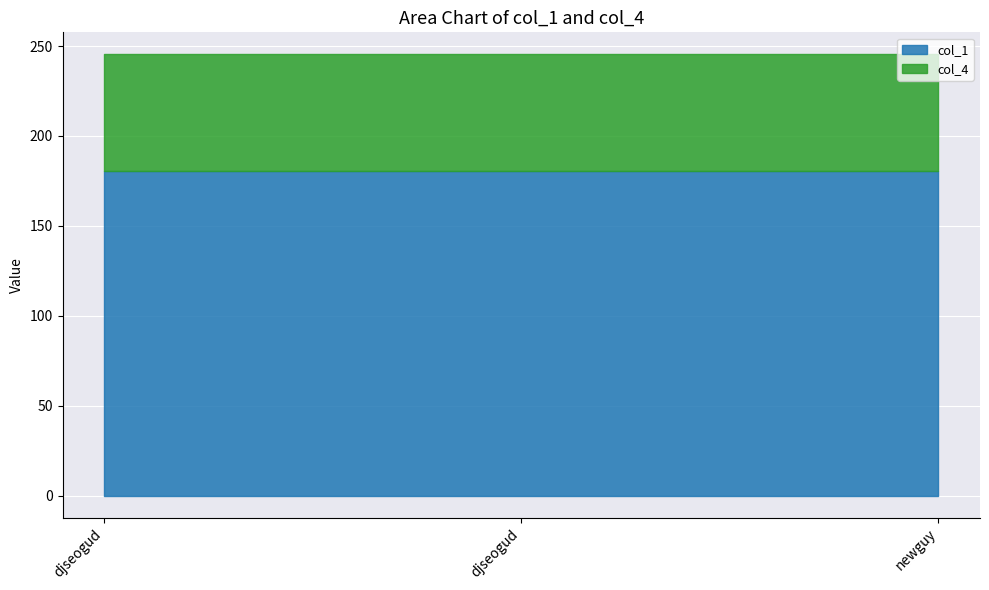

What is the label of the 1st point from the right?

newguy